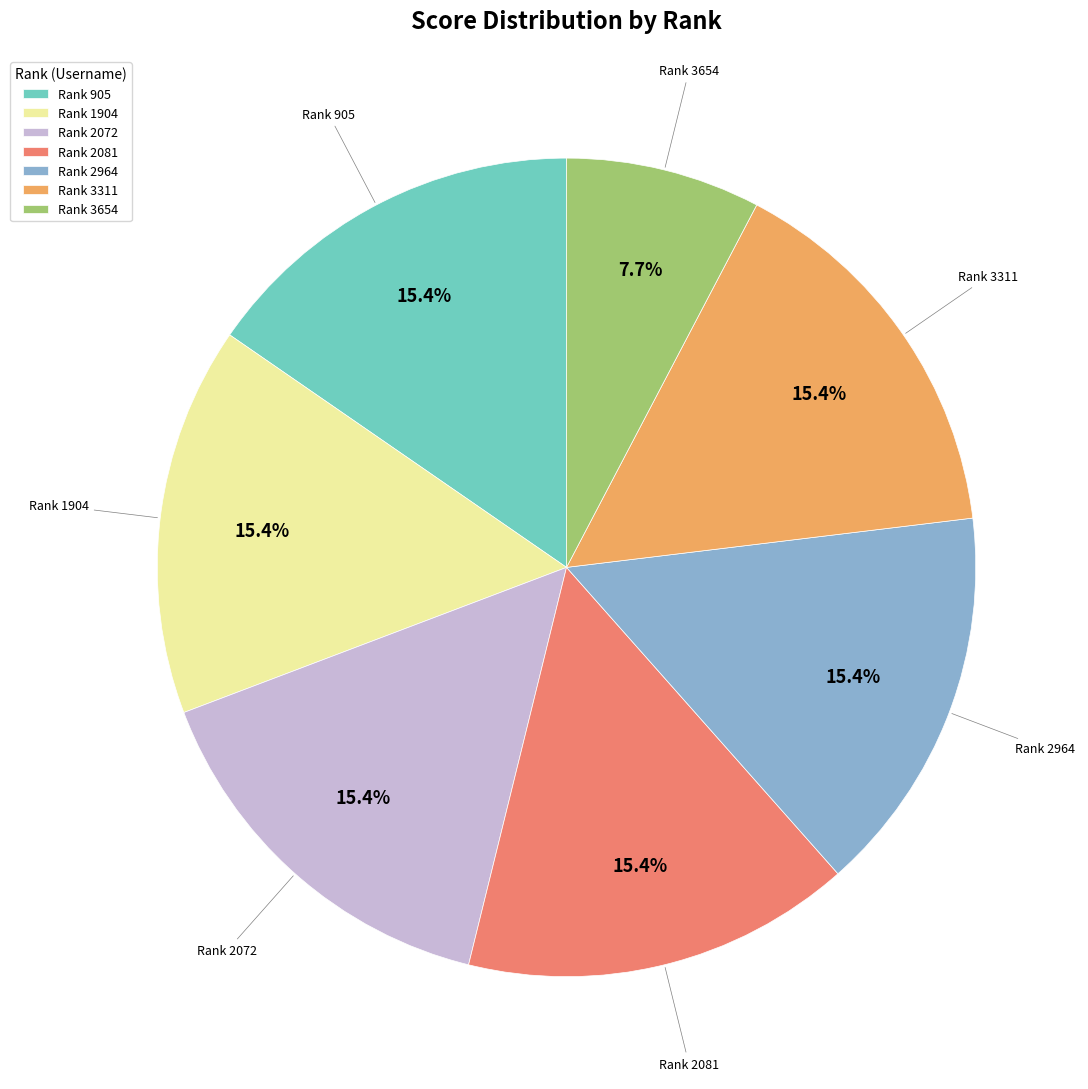

Which category has the smallest portion of the pie?

Rank 3654